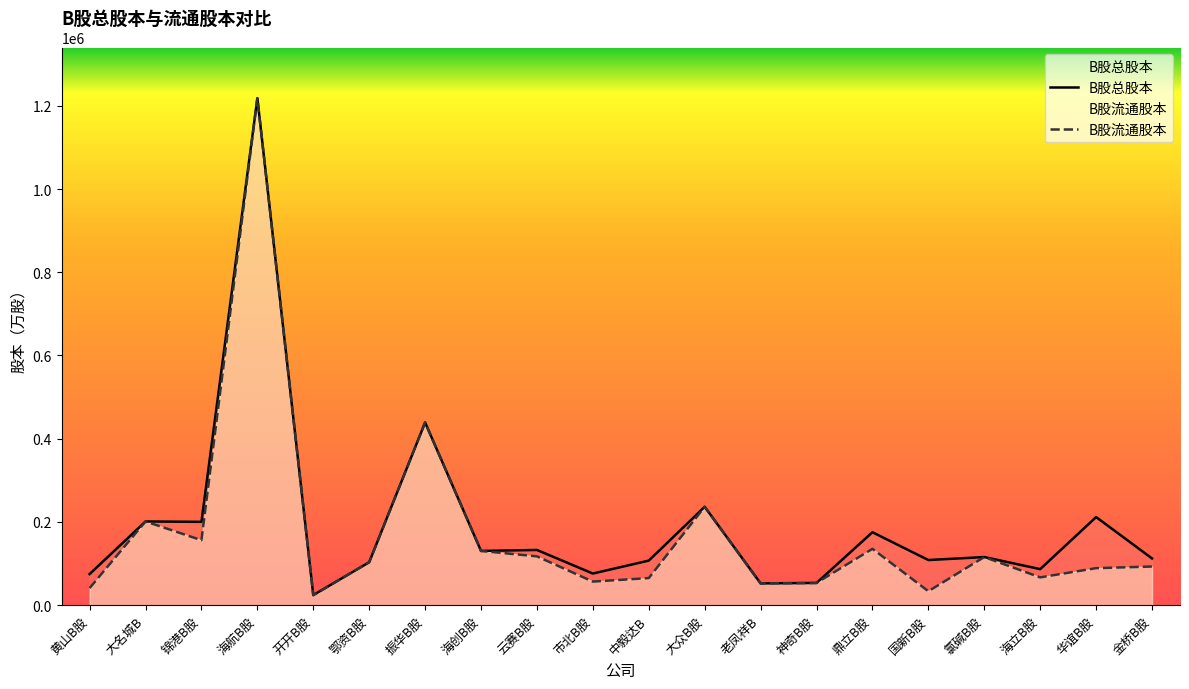

True or false: B股流通股本 and B股总股本 intersect in this chart.

False